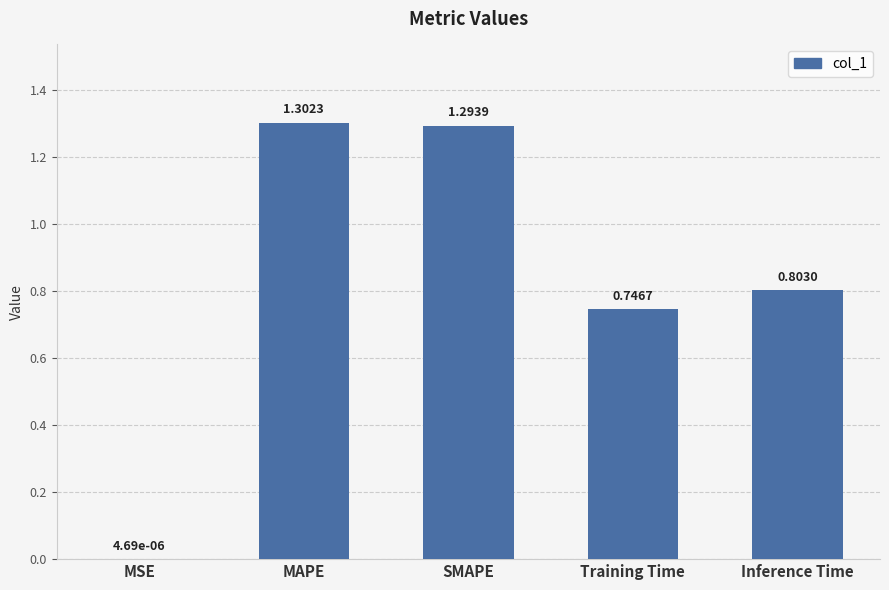

What is the sum of the values at Inference Time and MAPE?

2.1